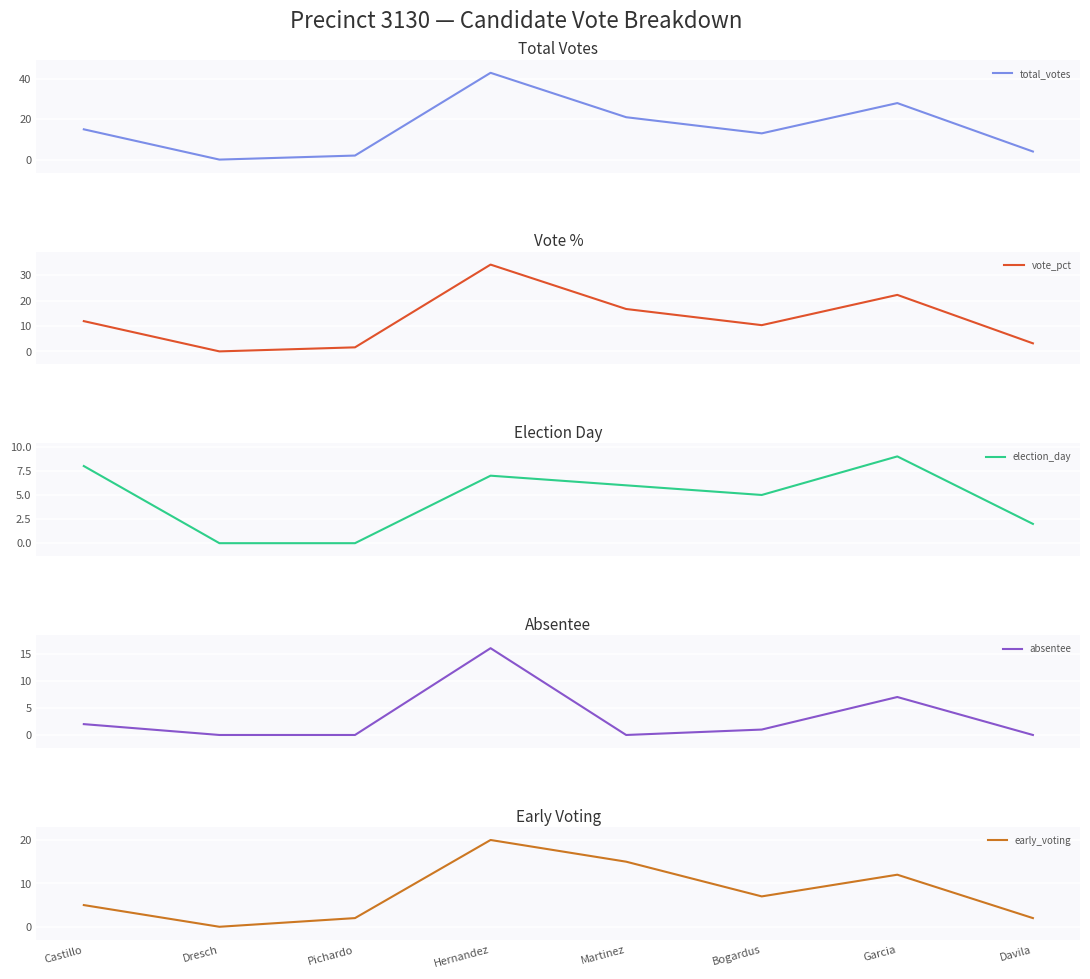

True or false: election_day and early_voting intersect in this chart.

False